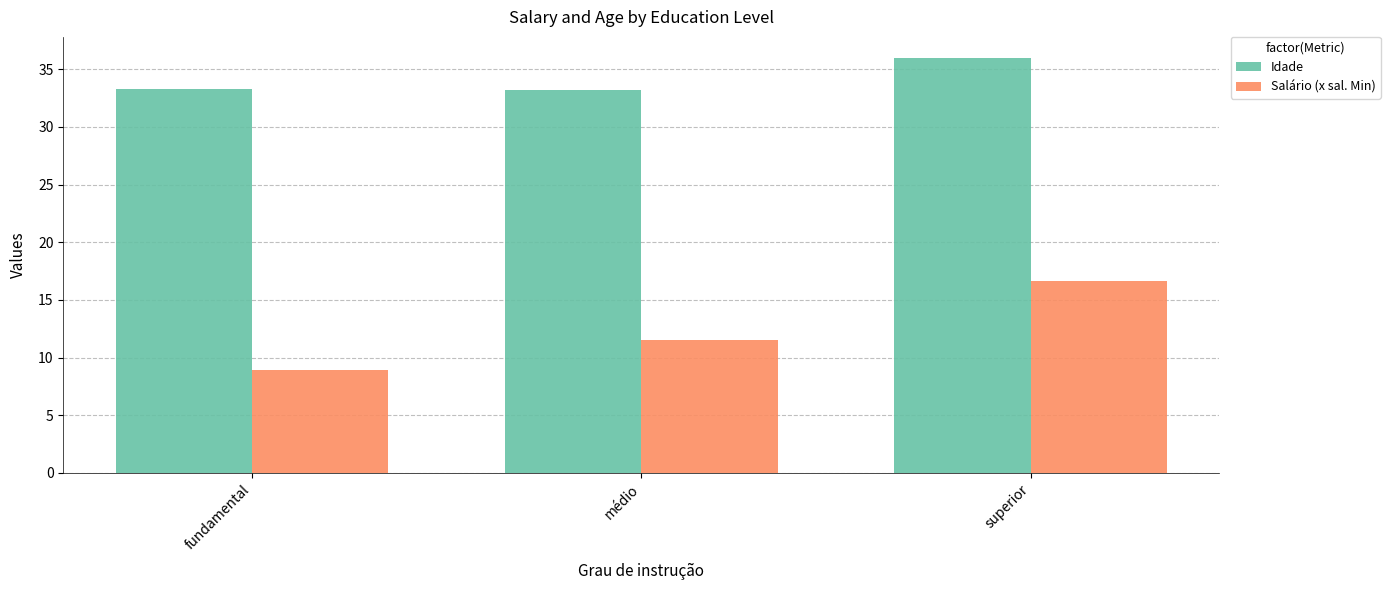

What is the sum of the Salário (x sal. Min) values at fundamental and médio?

20.4